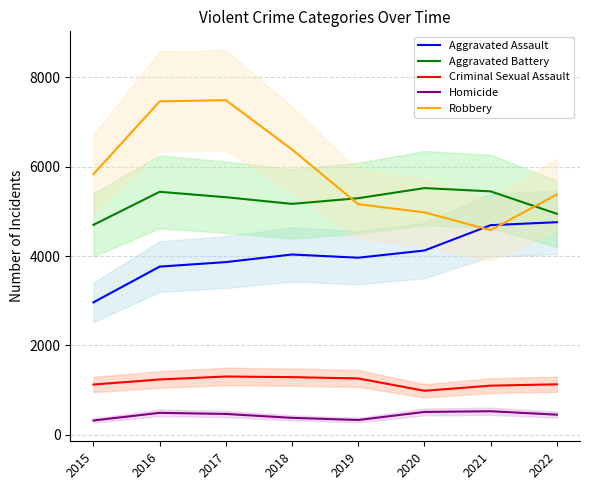

How many distinct data groups are displayed?

5